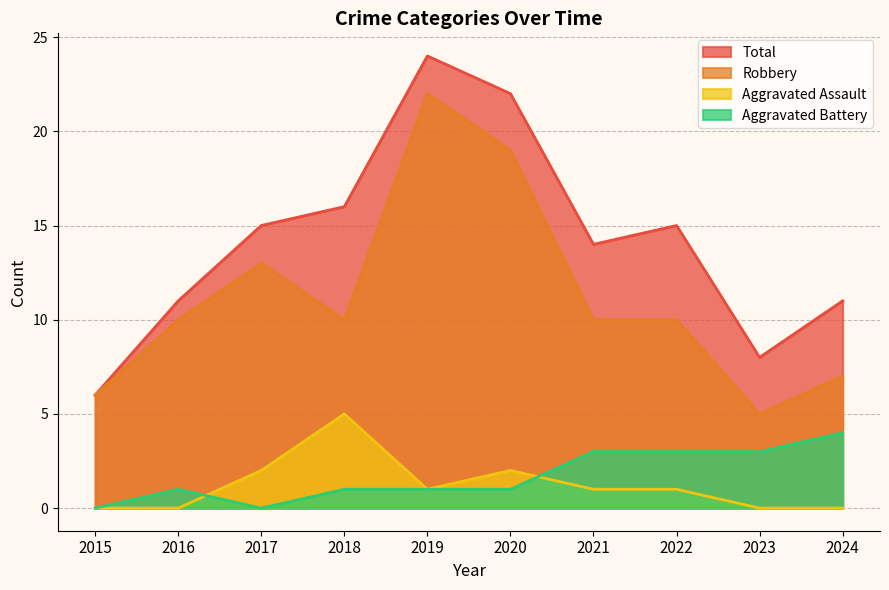

True or false: Robbery and Aggravated Battery cross at least once.

False